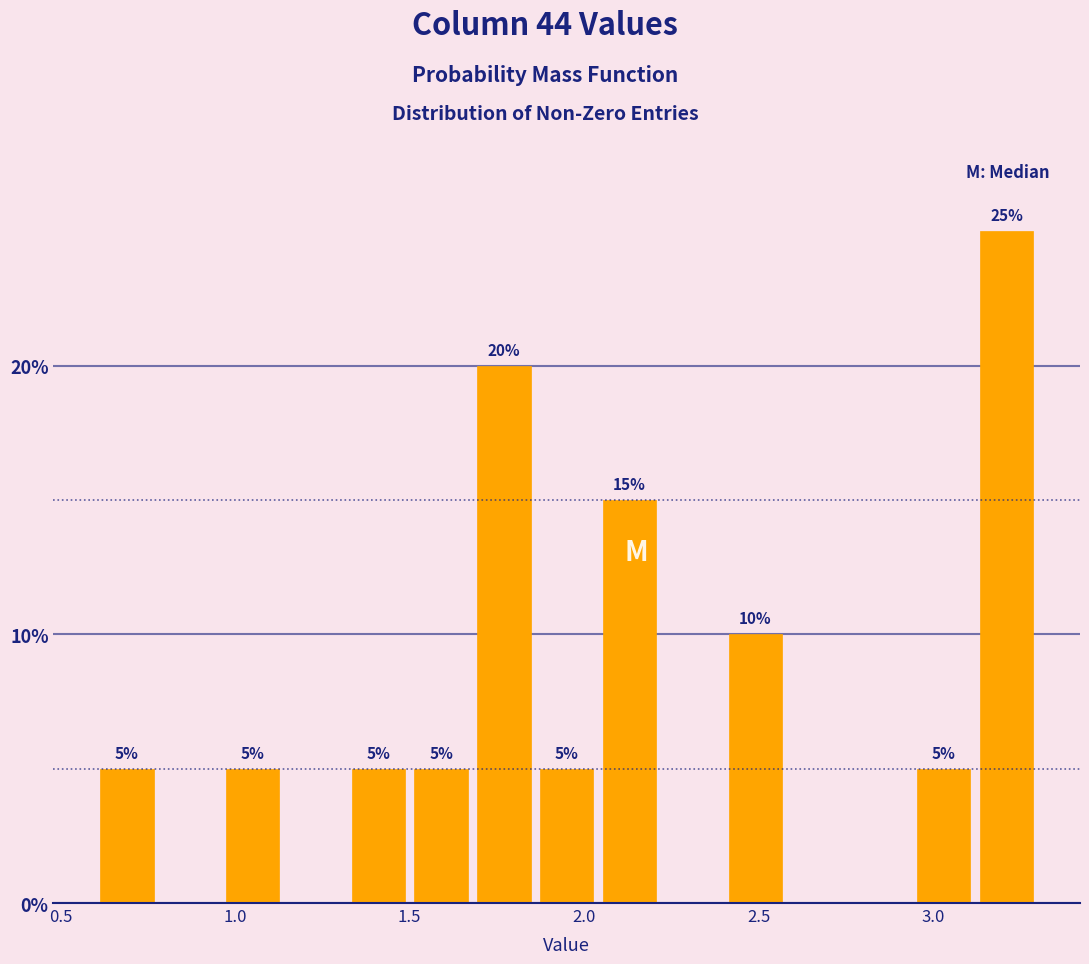

Read against the x-axis, roughly where is the centre of the tallest bar?

3.20